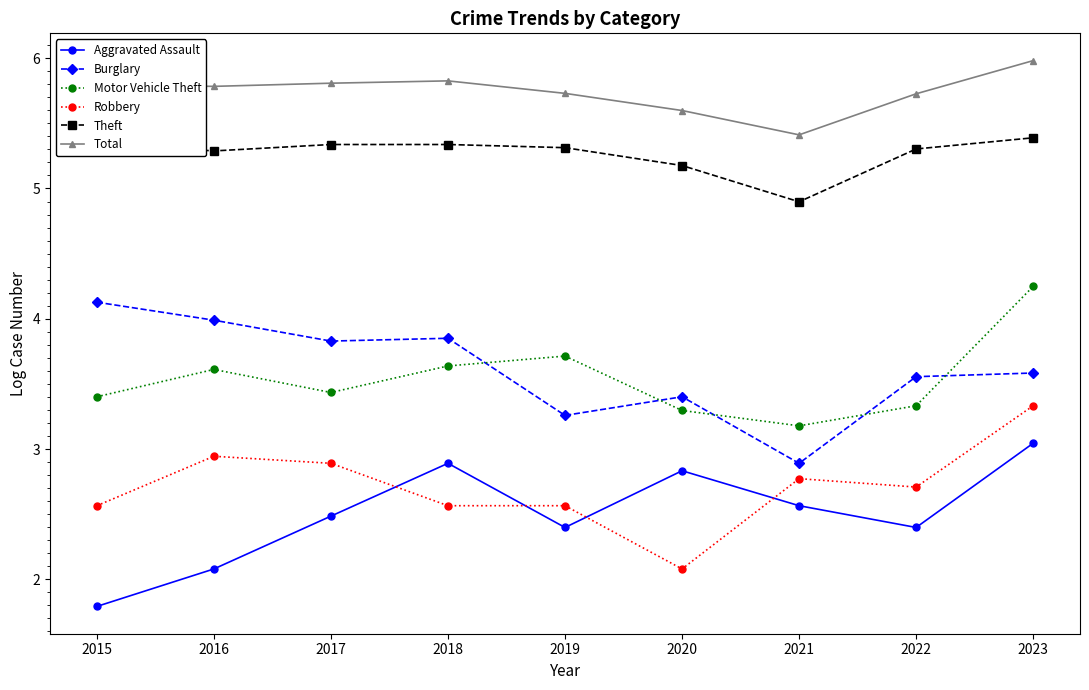

What are all the series names shown in the legend?

Aggravated Assault, Burglary, Motor Vehicle Theft, Robbery, Theft, Total